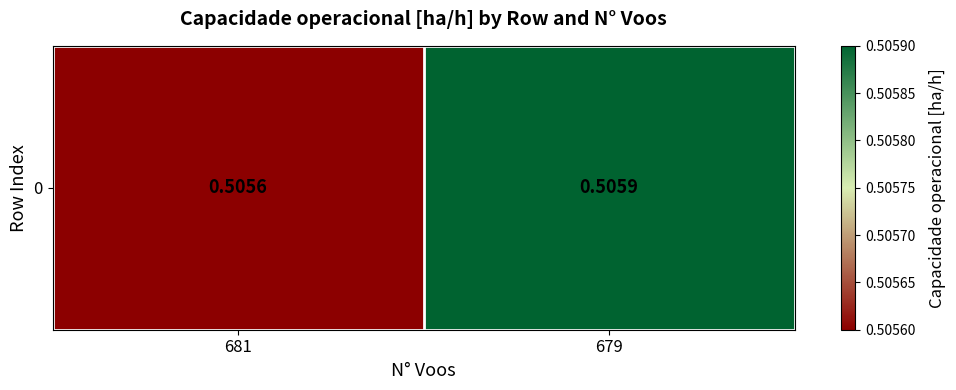

What is the greatest value displayed?

0.5